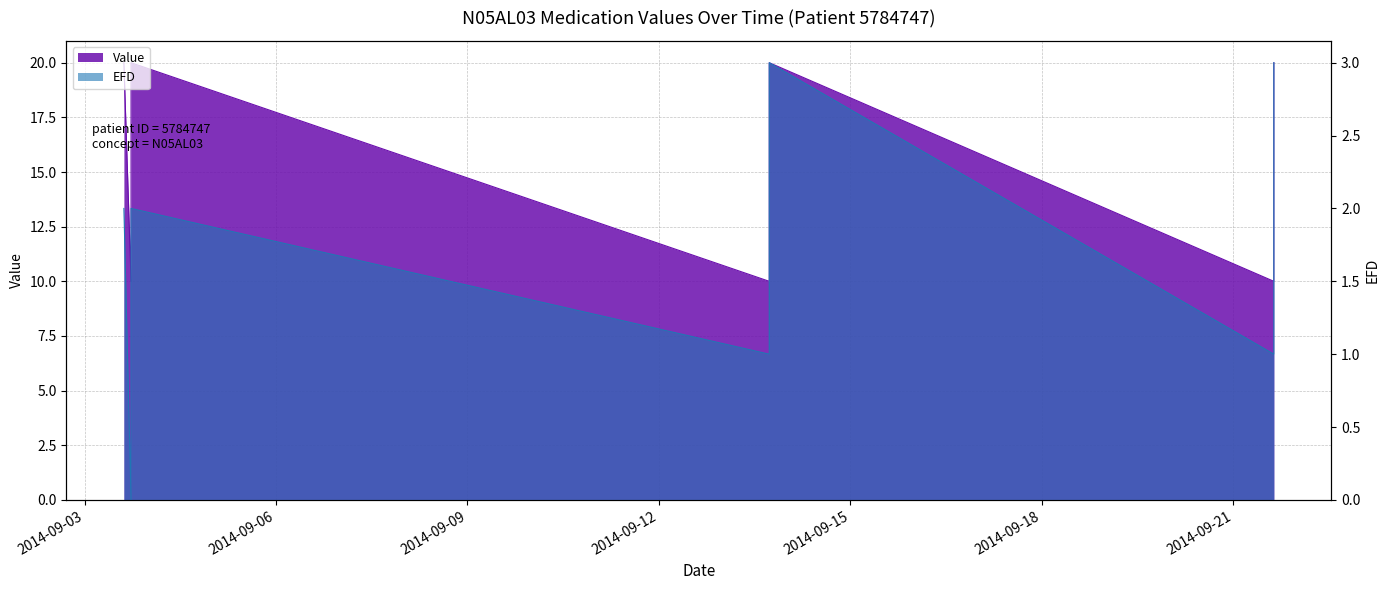

Read the Value value at 2014-09-13 17:27:54.

10.0